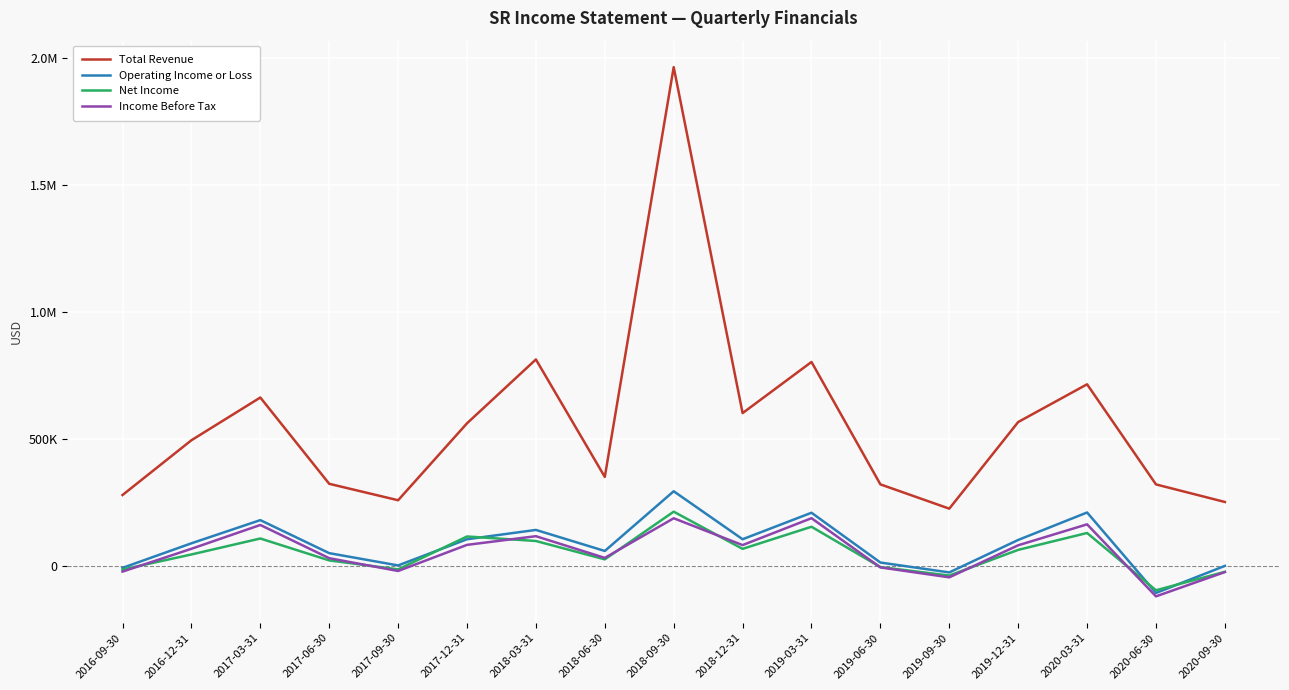

Reading left to right, extract all data points from this chart.

Total Revenue: 279300	495100	663400	323500	258700	561800	813400	350600	1965000	602000	803500	321300	225600	566900	715500	321100	251900
Operating Income or Loss: -7700	89100	180400	50300	1900	105100	141800	58900	294100	105100	209500	13300	-25600	102300	210500	-106500	100
Net Income: -14200	45100	108000	21700	-13700	116000	98200	25800	213700	67200	154300	-4600	-37900	63200	129700	-95900	-23300
Income Before Tax: -22400	67500	161300	30400	-20000	82900	117100	31600	187700	82000	188000	-5900	-45000	81300	163800	-119900	-24200